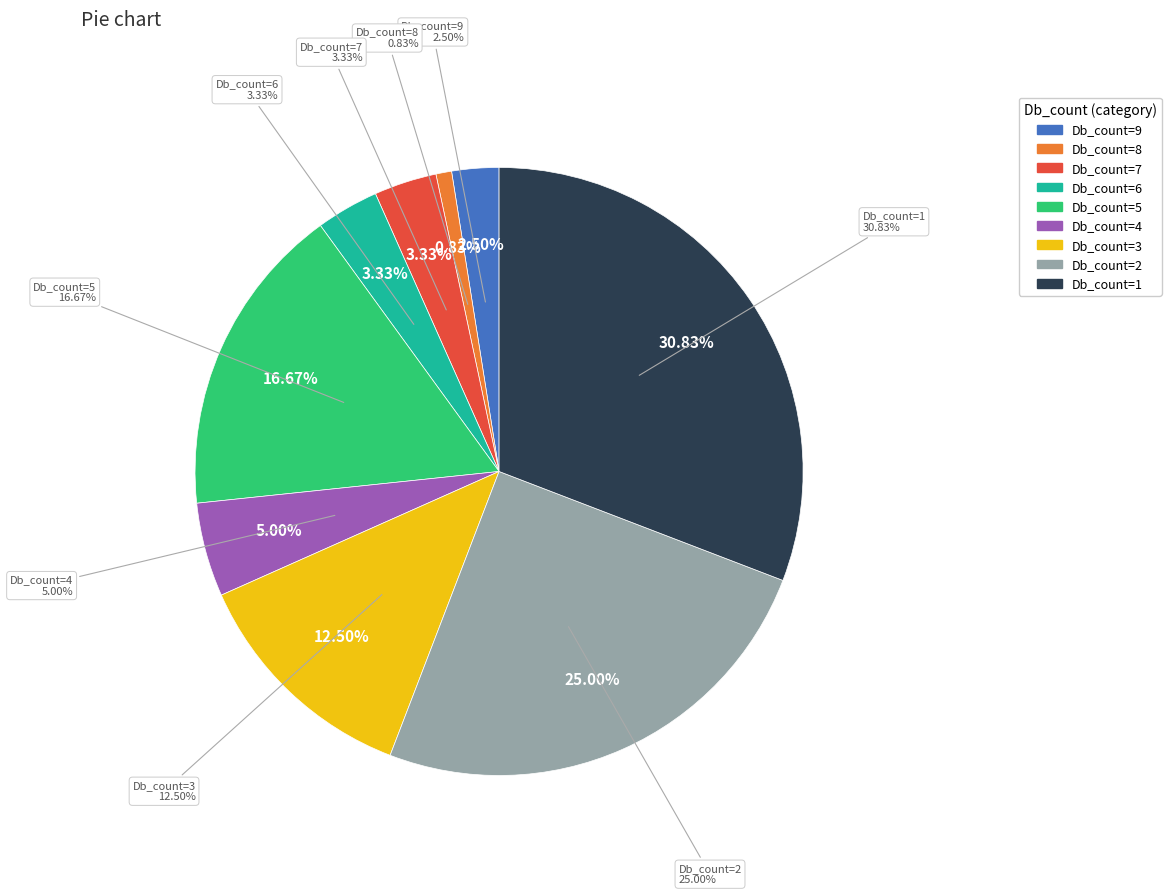

What percentage is NOT represented by Db_count=6?

96.7%